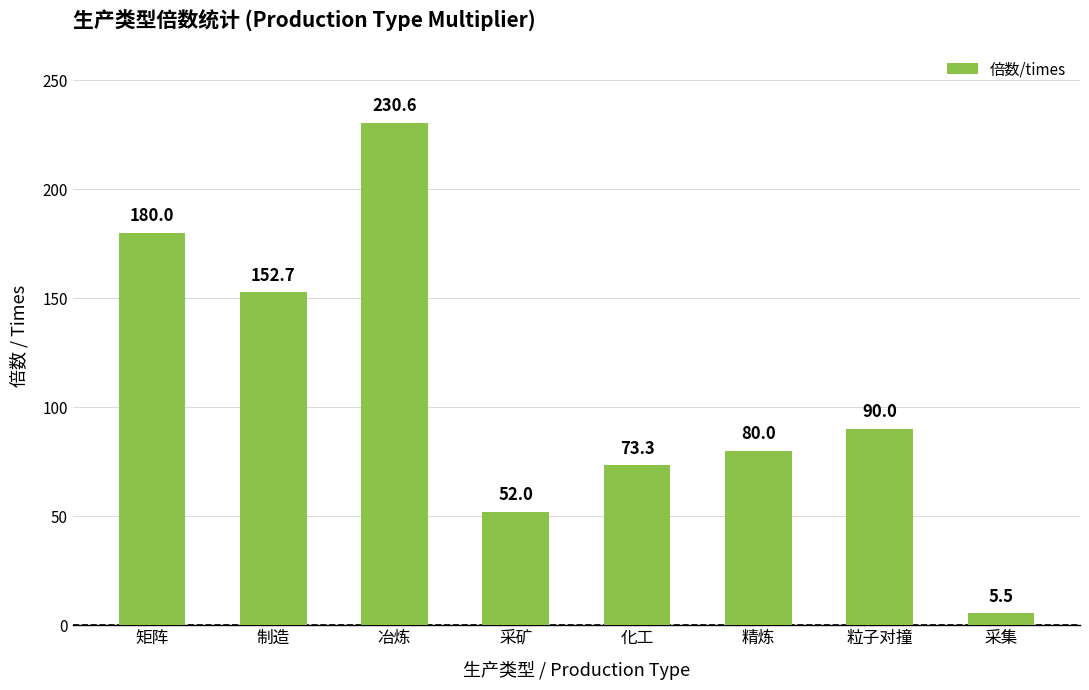

Rank the categories by value from lowest to highest.

采集, 采矿, 化工, 精炼, 粒子对撞, 制造, 矩阵, 冶炼